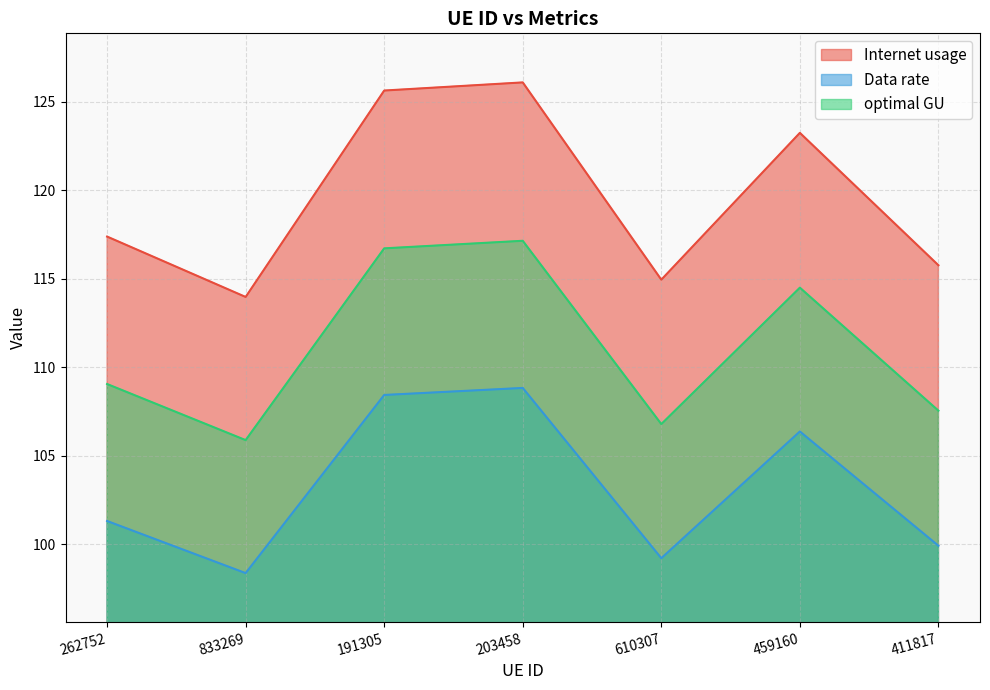

True or false: optimal GU and Internet usage intersect in this chart.

False